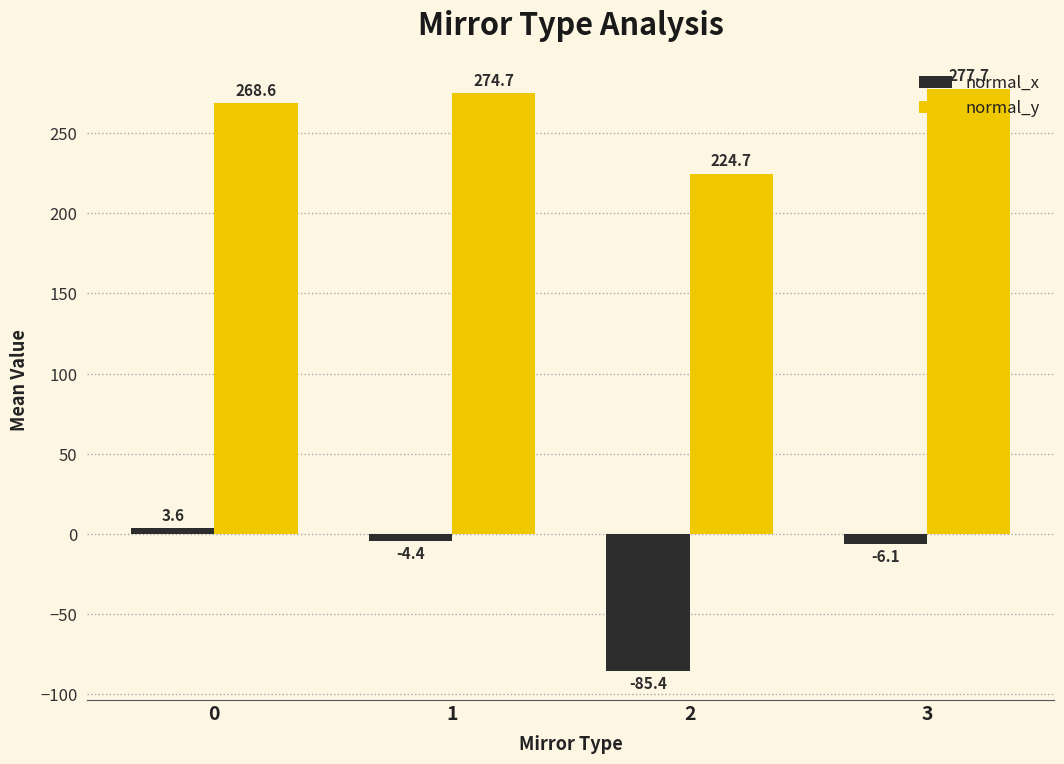

Which series changed the most between 0 and 3?

normal_x